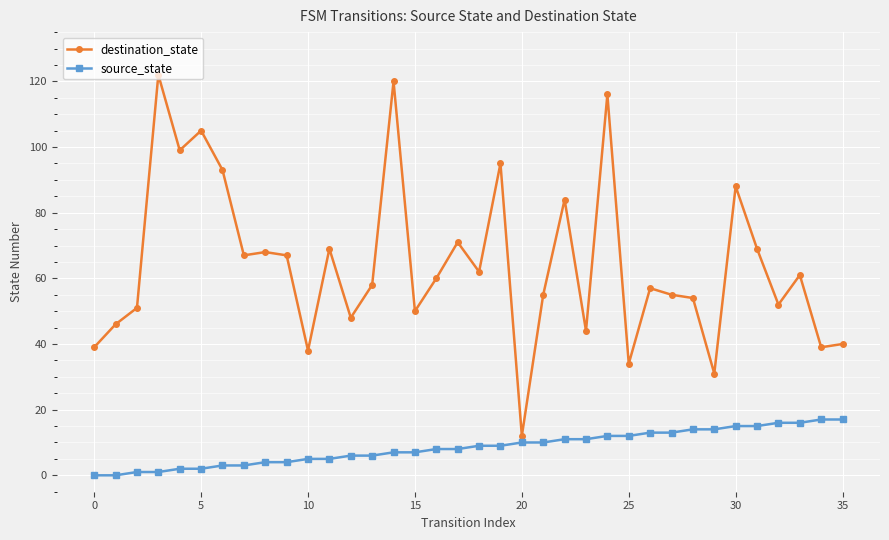

What is the difference between the maximum and minimum values in the source_state series?

17